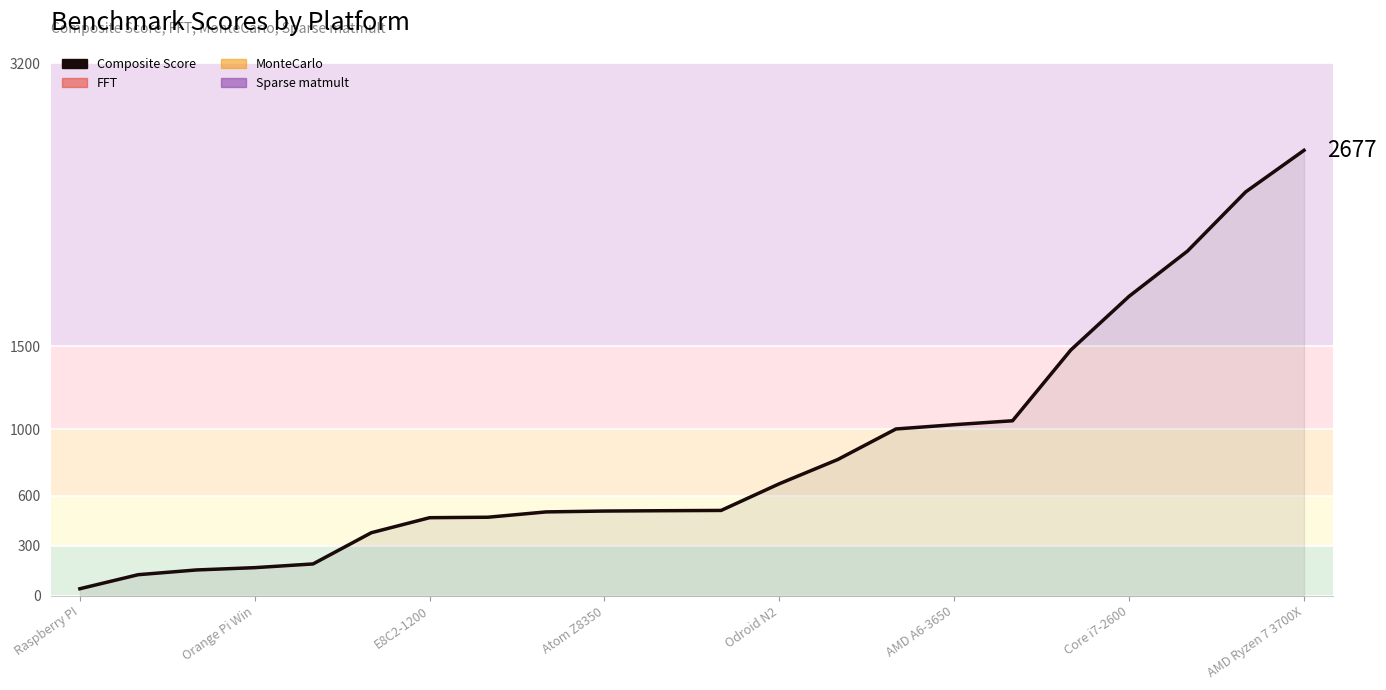

Reading left to right, list all the values displayed in this chart.

Composite Score: Raspberry PI=42.5	PowerPC 750FX 800=126.9	E2C+DSP=155.4	Orange Pi Win=169.2	Orange Pi PC2=191.6	MBE1C-PC=379.2	E8C2-1200=469.5	E8C2-1550=472.2	Pentium 4=504.3	Atom Z8350=509.4	E8C-SWTX=511.4	PPC970MP=513.0	Odroid N2=673.6	E2C3-NEXT=818.8	Core i3-m330=1002.6	AMD A6-3650=1028.4	Core 2 Duo T9400=1051.9	Huawei Server=1477.4	Core i7-2600=1800.0	Core i7-4700MQ=2071.3	Xeon 6128=2427.4	AMD Ryzen 7 3700X=2677.0
FFT: Raspberry PI=38.4	PowerPC 750FX 800=111.2	E2C+DSP=97.3	Orange Pi Win=150.5	Orange Pi PC2=147.4	MBE1C-PC=174.8	E8C2-1200=212.7	E8C2-1550=266.7	Pentium 4=376.5	Atom Z8350=267.6	E8C-SWTX=235.7	PPC970MP=461.4	Odroid N2=583.8	E2C3-NEXT=341.8	Core i3-m330=759.3	AMD A6-3650=775.8	Core 2 Duo T9400=720.6	Huawei Server=1185.1	Core i7-2600=1518.0	Core i7-4700MQ=1693.1	Xeon 6128=2011.2	AMD Ryzen 7 3700X=2472.8
MonteCarlo: Raspberry PI=21.6	PowerPC 750FX 800=33.1	E2C+DSP=30.2	Orange Pi Win=76.7	Orange Pi PC2=64.1	MBE1C-PC=97.0	E8C2-1200=118.2	E8C2-1550=85.0	Pentium 4=61.4	Atom Z8350=178.0	E8C-SWTX=132.2	PPC970MP=81.0	Odroid N2=232.0	E2C3-NEXT=235.2	Core i3-m330=290.9	AMD A6-3650=345.0	Core 2 Duo T9400=307.4	Huawei Server=431.6	Core i7-2600=515.3	Core i7-4700MQ=568.2	Xeon 6128=753.1	AMD Ryzen 7 3700X=697.2
Sparse matmult: Raspberry PI=43.7	PowerPC 750FX 800=126.5	E2C+DSP=93.1	Orange Pi Win=167.0	Orange Pi PC2=185.5	MBE1C-PC=132.9	E8C2-1200=166.3	E8C2-1550=304.8	Pentium 4=655.4	Atom Z8350=497.2	E8C-SWTX=186.2	PPC970MP=534.5	Odroid N2=746.7	E2C3-NEXT=301.0	Core i3-m330=933.7	AMD A6-3650=1272.2	Core 2 Duo T9400=1119.7	Huawei Server=1473.1	Core i7-2600=1981.7	Core i7-4700MQ=2148.4	Xeon 6128=2878.5	AMD Ryzen 7 3700X=3119.7